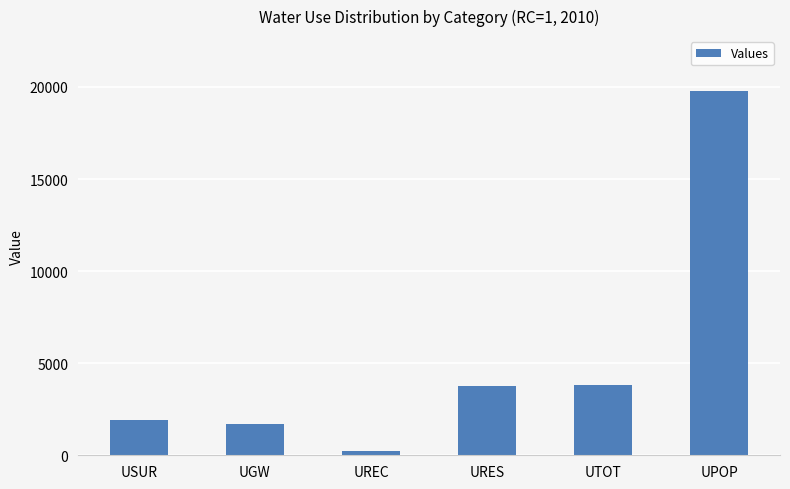

What is the sum of all values?

31177.7